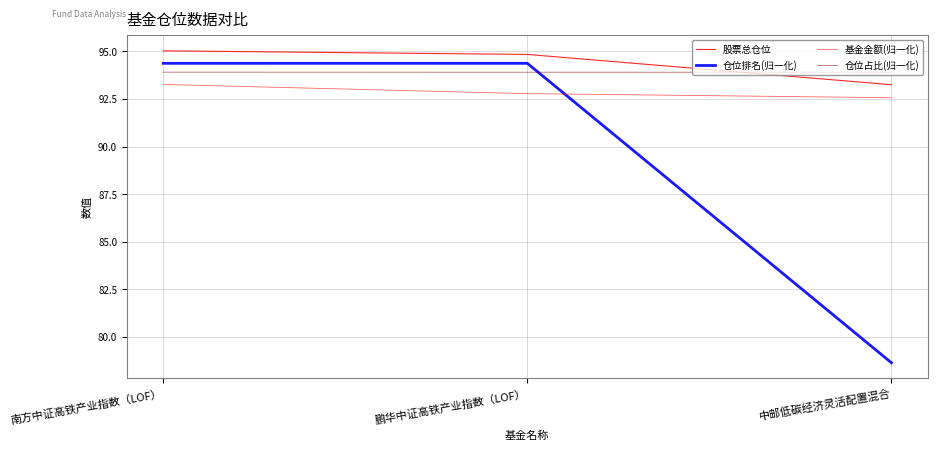

Does the chart have visible grid lines?

Yes